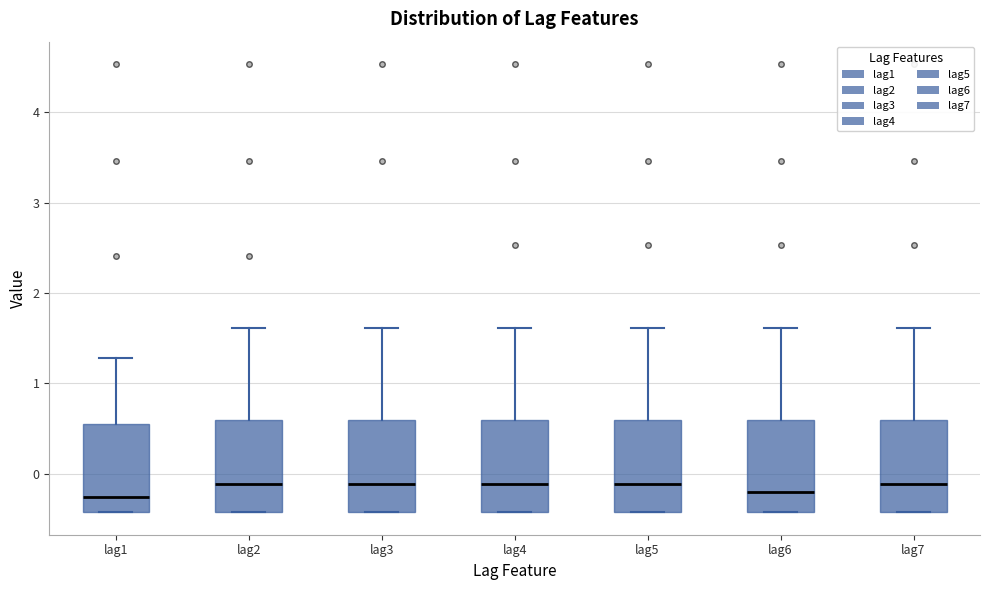

Where does the median line of the box for lag1 sit on the y-axis? The values are not printed on the chart, so give them approximately, as read against the axis.

-0.3